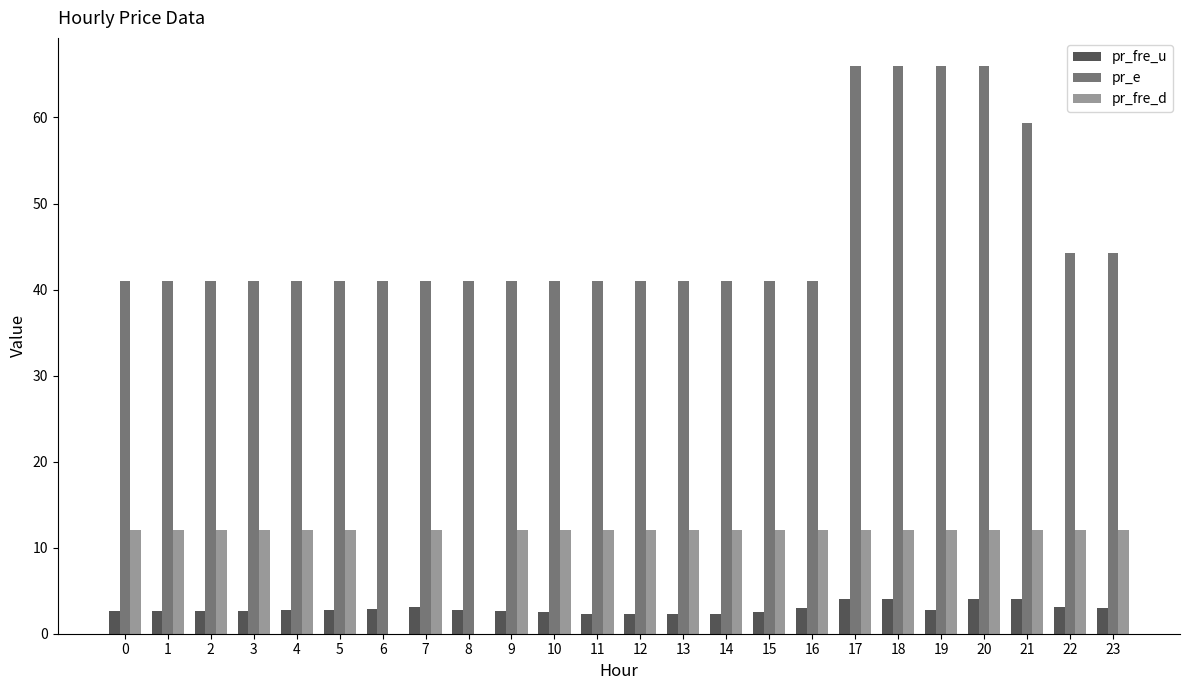

What value does the pr_e series have at 7?

40.9